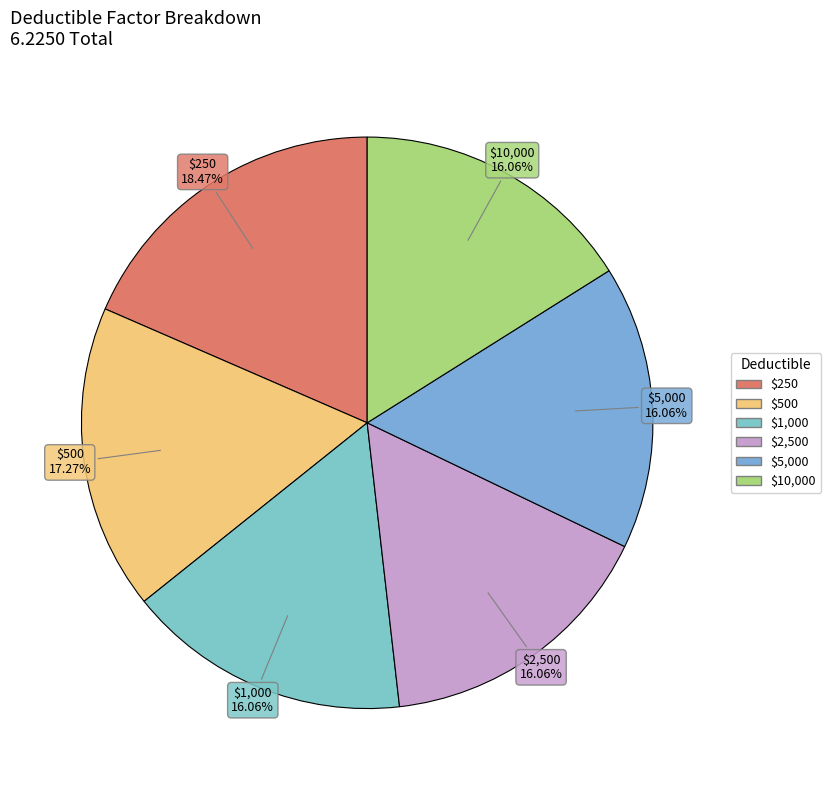

Do $500 and $5,000 together represent more than half of the pie?

No